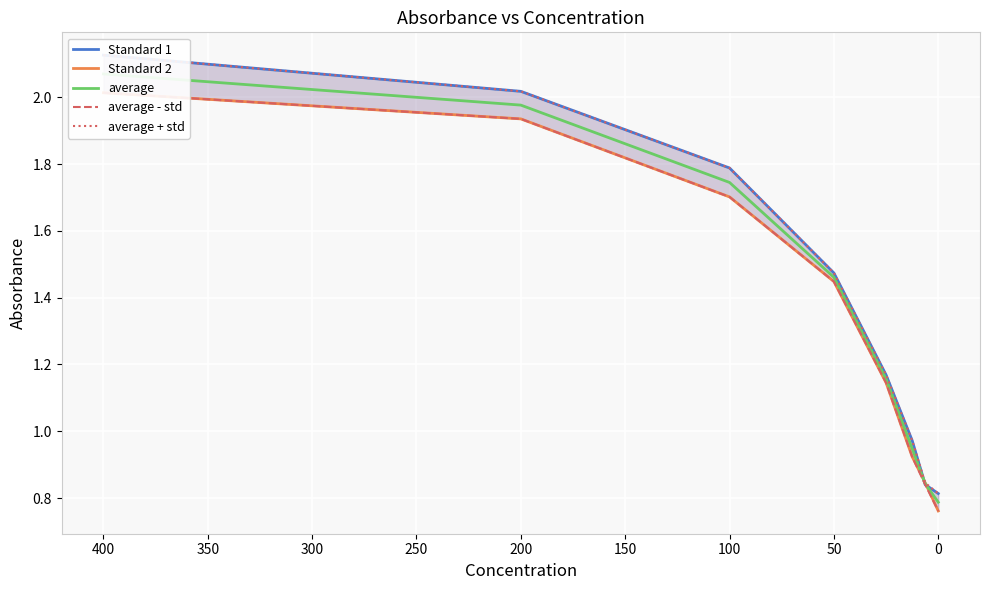

What is the average value of the average - std series?

1.3